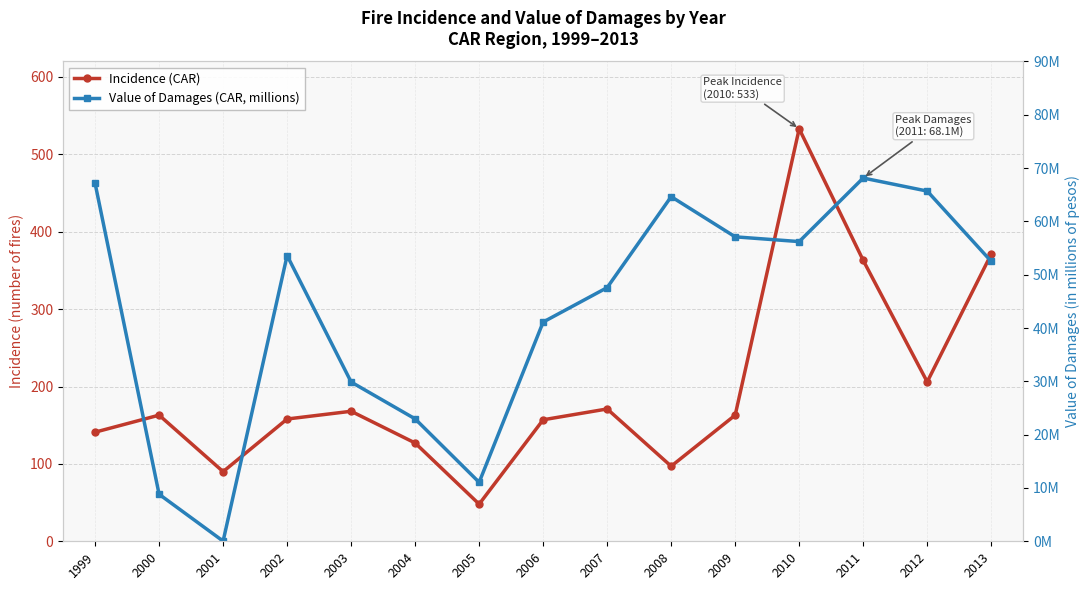

True or false: Value of Damages (CAR, millions) and Incidence (CAR) intersect in this chart.

False